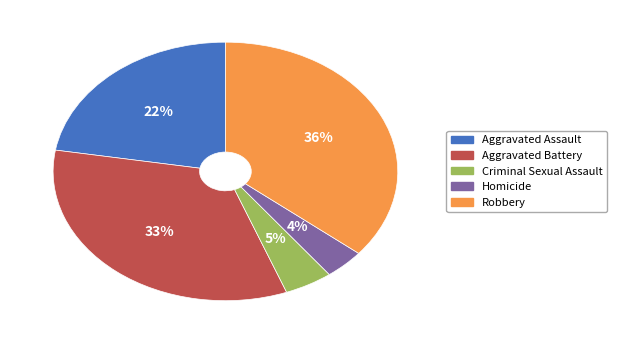

Which category has the smallest portion of the pie?

Homicide